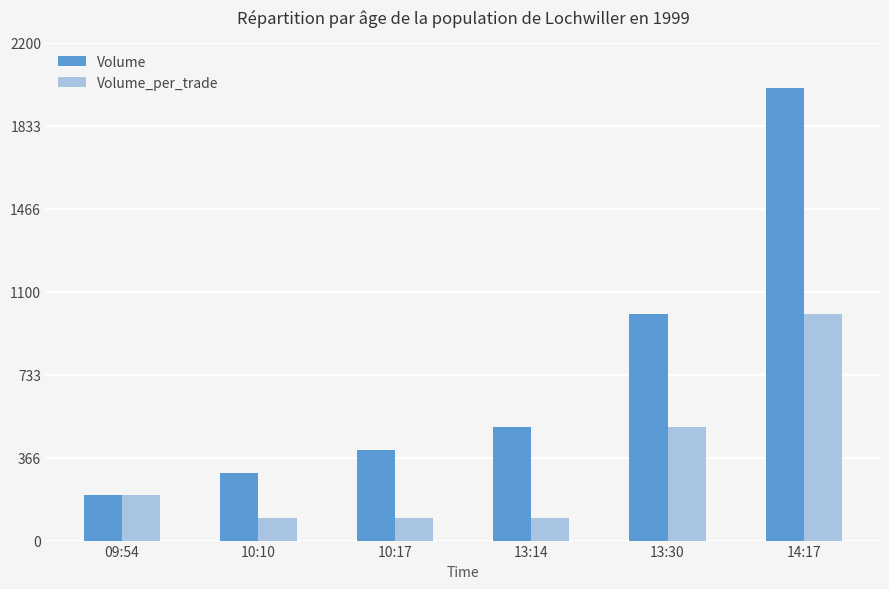

What is the spread (max minus min) of values at 13:30?

500